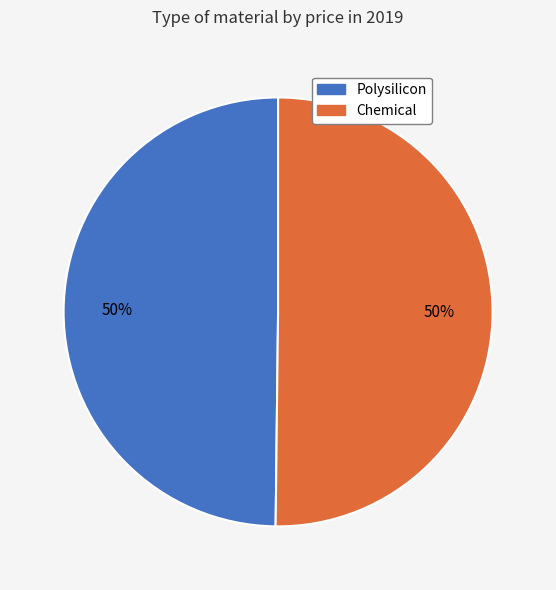

How many slices are in this pie chart?

2